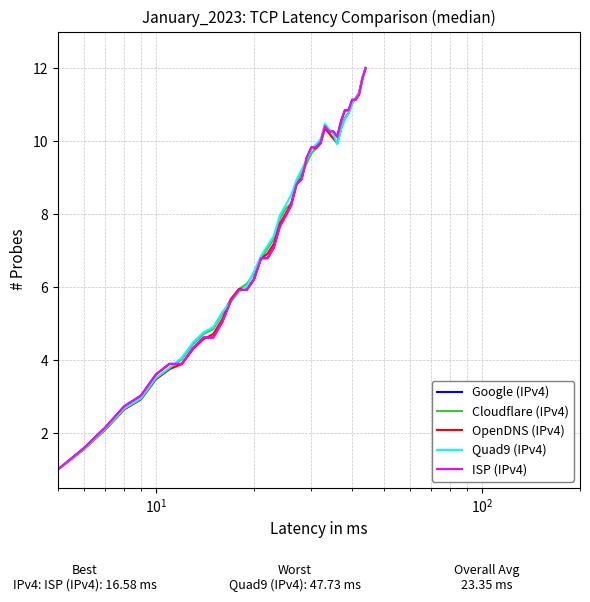

Is this an area chart (filled region under the line)?

No